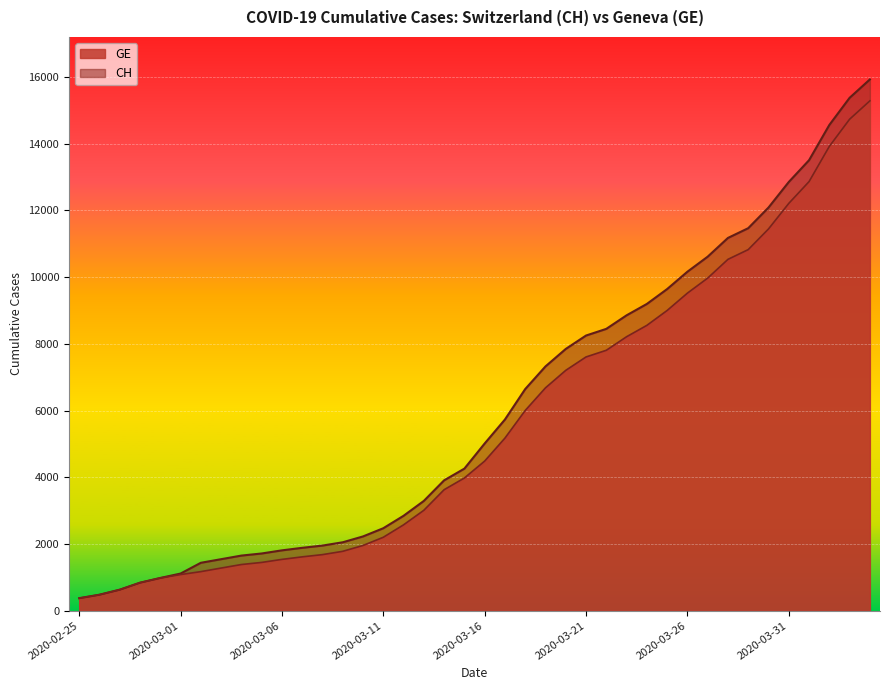

True or false: GE has more than 0 points higher than both neighbors.

False